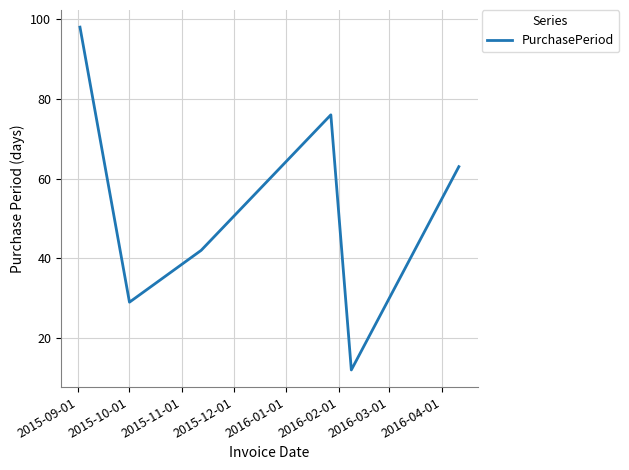

Reading right to left, what are all the values shown in this chart?

63	12	76	42	29	98